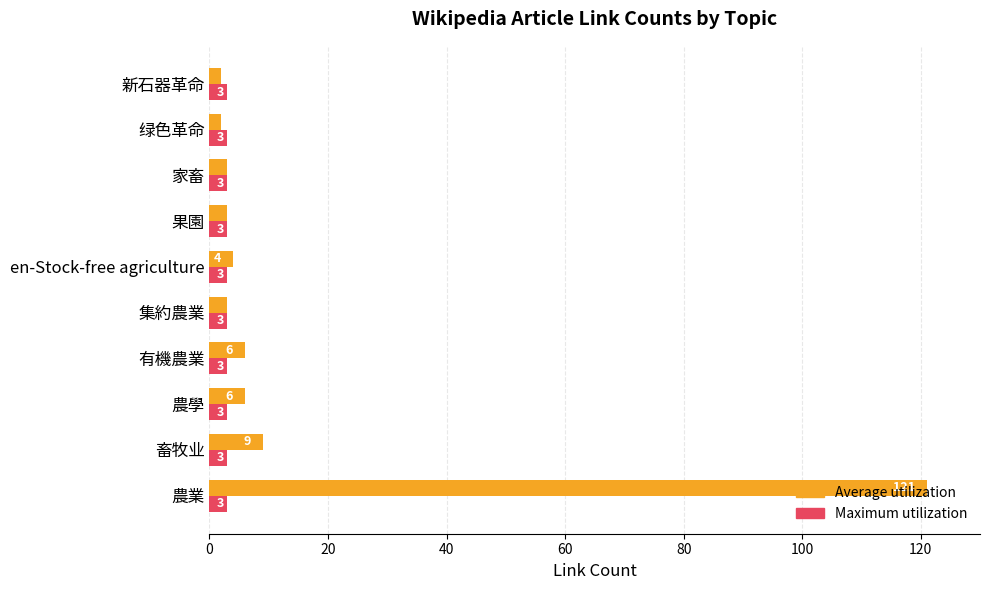

Which series has the largest total across all categories?

Average utilization